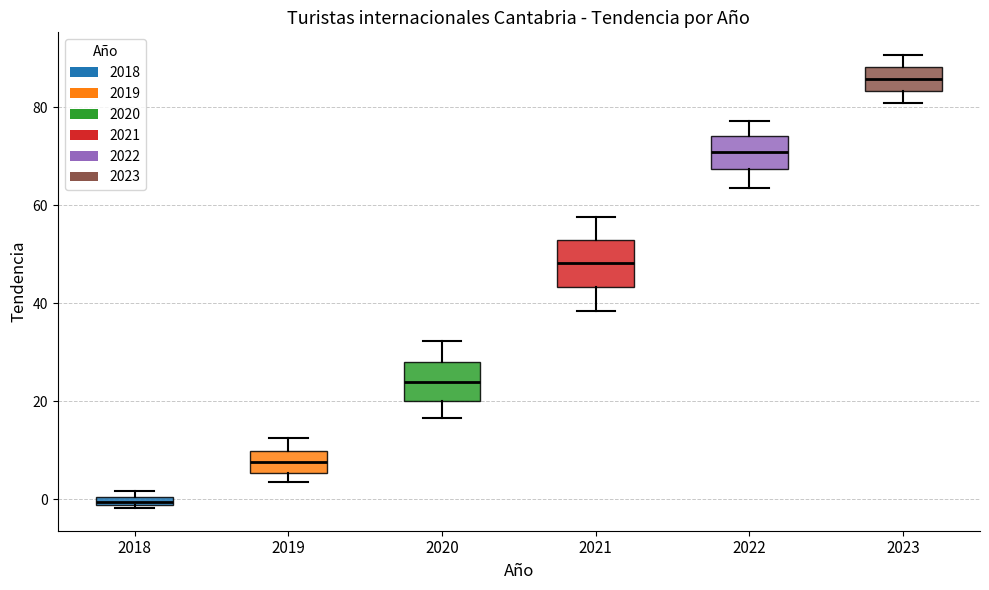

Which box's median line is the lowest?

2018